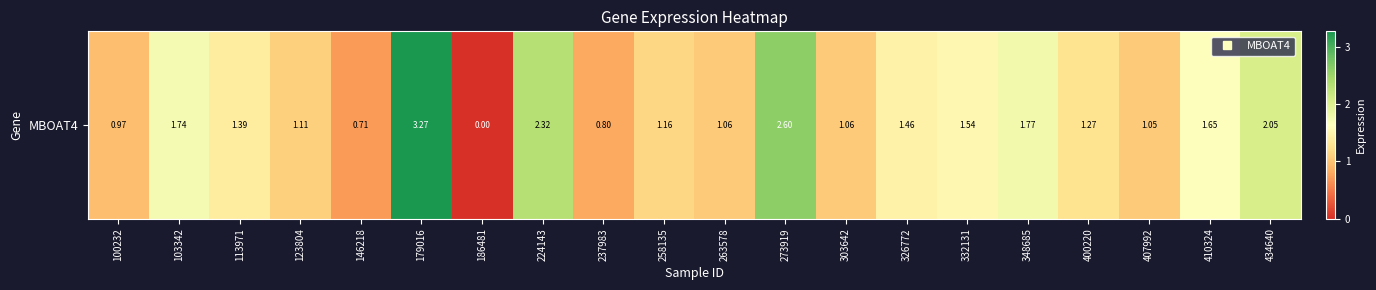

Reading left to right, list all the values displayed in this chart.

1.0	1.7	1.4	1.1	0.7	3.3	0.0	2.3	0.8	1.2	1.1	2.6	1.1	1.5	1.5	1.8	1.3	1.1	1.6	2.0